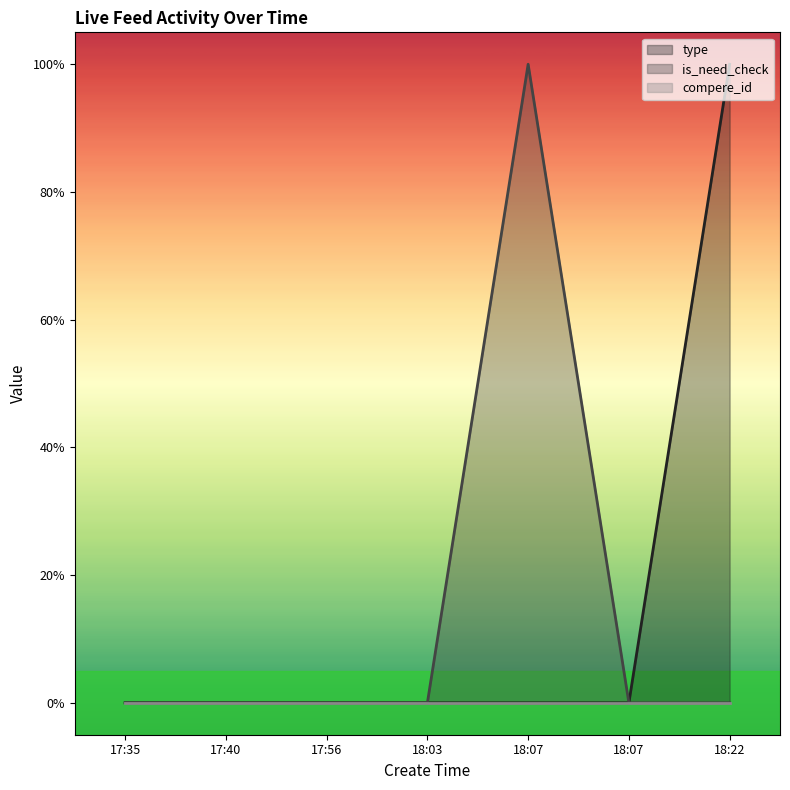

What is the label of the 7th point from the left?

18:22